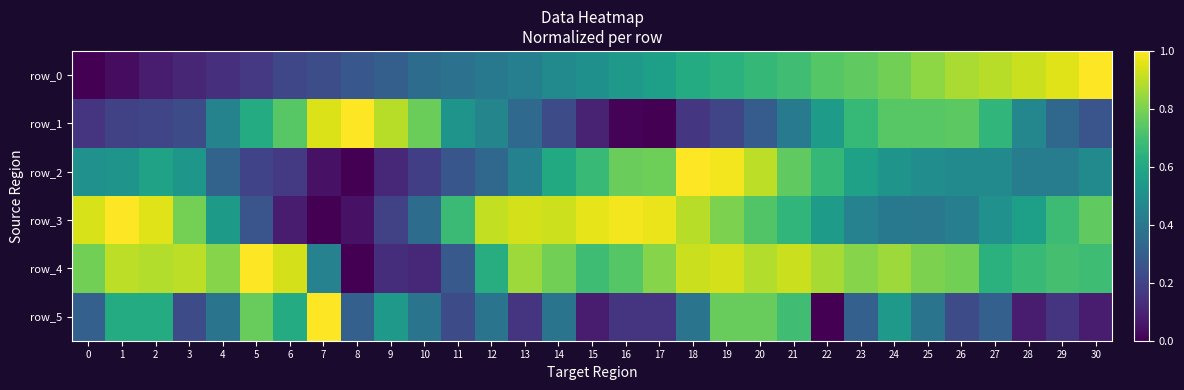

Reading left to right, extract all data points from this chart.

row_0: 0=0.0	1=0.0	2=0.1	3=0.1	4=0.1	5=0.2	6=0.2	7=0.2	8=0.3	9=0.3	10=0.4	11=0.4	12=0.4	13=0.4	14=0.5	15=0.5	16=0.5	17=0.6	18=0.6	19=0.6	20=0.7	21=0.7	22=0.7	23=0.8	24=0.8	25=0.8	26=0.9	27=0.9	28=0.9	29=1.0	30=1.0
row_1: 0=0.1	1=0.2	2=0.2	3=0.2	4=0.4	5=0.6	6=0.7	7=0.9	8=1.0	9=0.9	10=0.8	11=0.5	12=0.5	13=0.3	14=0.2	15=0.1	16=0.0	17=0.0	18=0.2	19=0.2	20=0.3	21=0.4	22=0.6	23=0.7	24=0.7	25=0.7	26=0.7	27=0.7	28=0.5	29=0.3	30=0.3
row_2: 0=0.5	1=0.5	2=0.6	3=0.5	4=0.3	5=0.2	6=0.2	7=0.0	8=0.0	9=0.1	10=0.2	11=0.3	12=0.3	13=0.4	14=0.6	15=0.7	16=0.8	17=0.8	18=1.0	19=1.0	20=0.9	21=0.8	22=0.7	23=0.6	24=0.5	25=0.5	26=0.5	27=0.5	28=0.4	29=0.4	30=0.5
row_3: 0=0.9	1=1.0	2=1.0	3=0.8	4=0.5	5=0.3	6=0.1	7=0.0	8=0.0	9=0.2	10=0.4	11=0.7	12=0.9	13=0.9	14=0.9	15=1.0	16=1.0	17=1.0	18=0.9	19=0.8	20=0.7	21=0.7	22=0.5	23=0.4	24=0.4	25=0.4	26=0.4	27=0.5	28=0.6	29=0.7	30=0.8
row_4: 0=0.8	1=0.9	2=0.9	3=0.9	4=0.8	5=1.0	6=0.9	7=0.4	8=0.0	9=0.1	10=0.1	11=0.3	12=0.6	13=0.9	14=0.8	15=0.7	16=0.7	17=0.8	18=0.9	19=0.9	20=0.9	21=0.9	22=0.9	23=0.8	24=0.9	25=0.8	26=0.8	27=0.6	28=0.7	29=0.7	30=0.7
row_5: 0=0.3	1=0.6	2=0.6	3=0.2	4=0.4	5=0.8	6=0.6	7=1.0	8=0.3	9=0.5	10=0.4	11=0.2	12=0.4	13=0.2	14=0.4	15=0.1	16=0.2	17=0.2	18=0.4	19=0.8	20=0.8	21=0.7	22=0.0	23=0.3	24=0.5	25=0.4	26=0.2	27=0.3	28=0.1	29=0.2	30=0.1